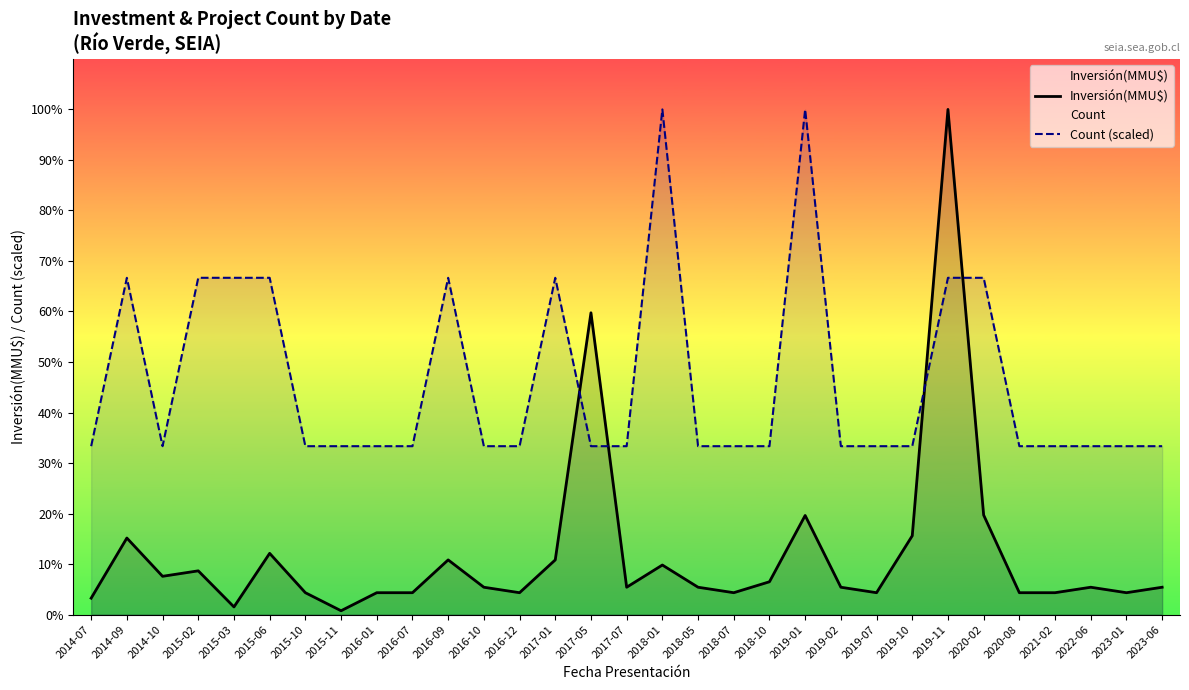

What position from the right is 2023-06?

1